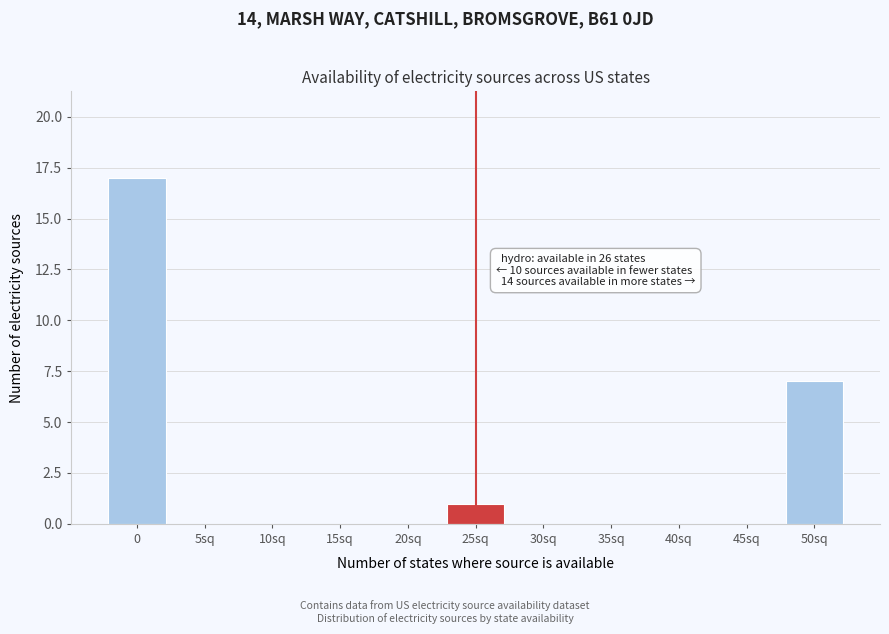

Reading left to right, what are all the values shown in this chart?

0=17	5sq=0	10sq=0	15sq=0	20sq=0	25sq=1	30sq=0	35sq=0	40sq=0	45sq=0	50sq=7